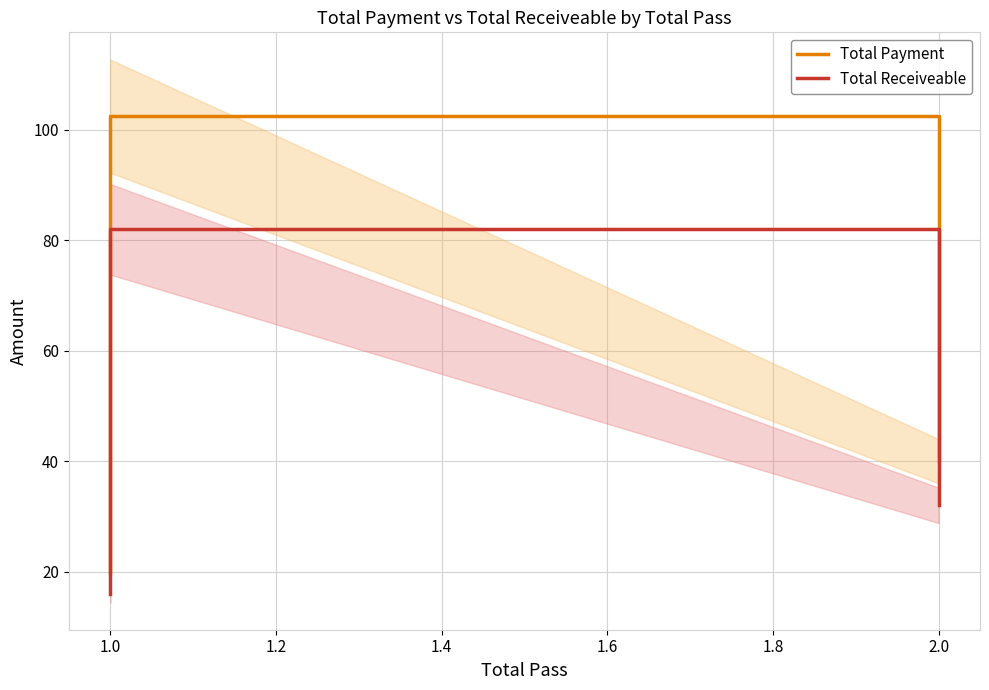

The Total Payment series shows 9.8 at 2.0. True or false?

False